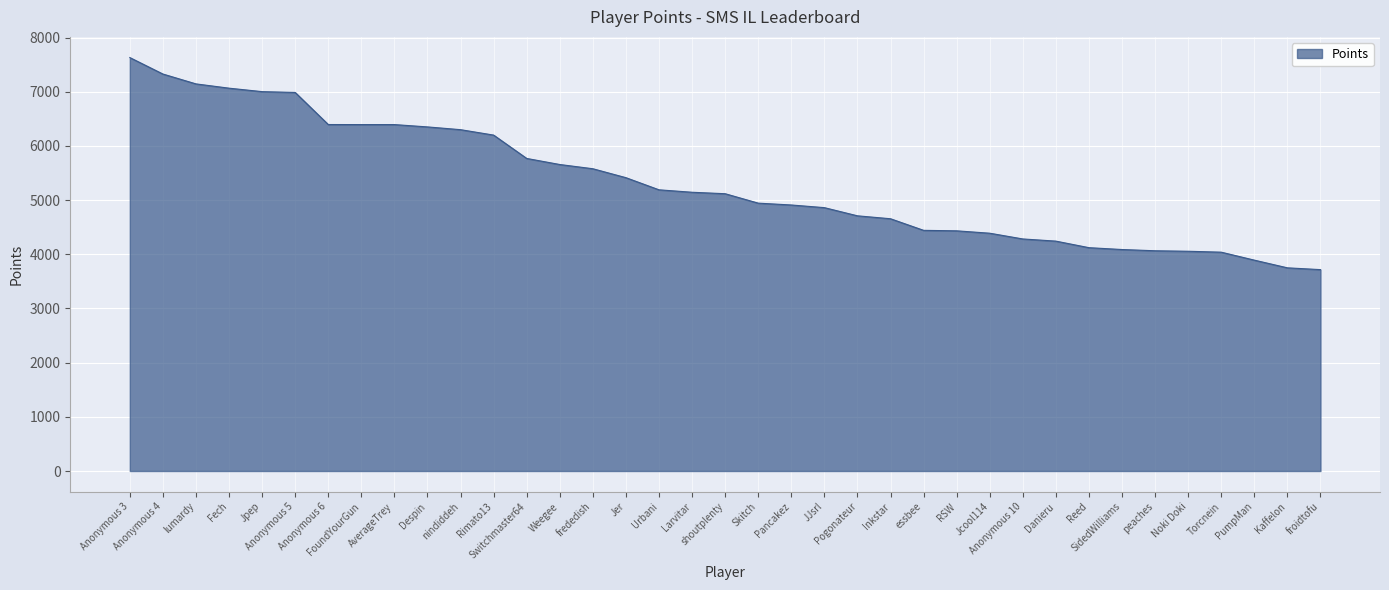

How many lines are shown in the chart?

1